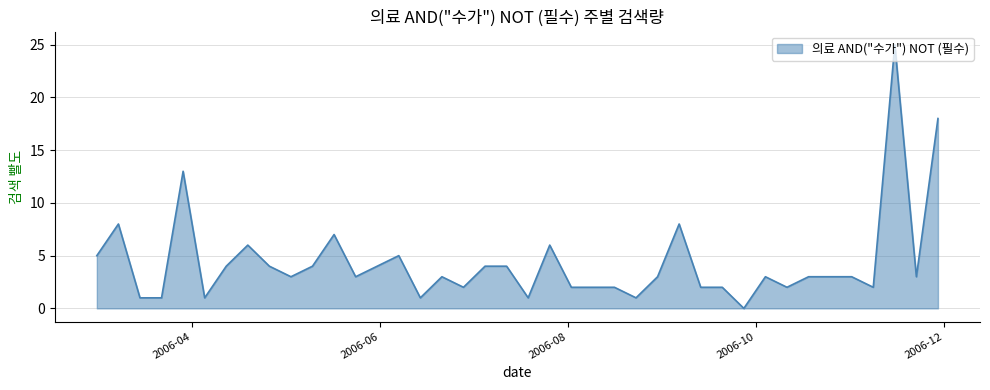

Reading left to right, list all the values displayed in this chart.

20060301=5	20060308=8	20060315=1	20060322=1	20060329=13	20060405=1	20060412=4	20060419=6	20060426=4	20060503=3	20060510=4	20060517=7	20060524=3	20060531=4	20060607=5	20060614=1	20060621=3	20060628=2	20060705=4	20060712=4	20060719=1	20060726=6	20060802=2	20060809=2	20060816=2	20060823=1	20060830=3	20060906=8	20060913=2	20060920=2	20060927=0	20061004=3	20061011=2	20061018=3	20061025=3	20061101=3	20061108=2	20061115=25	20061122=3	20061129=18